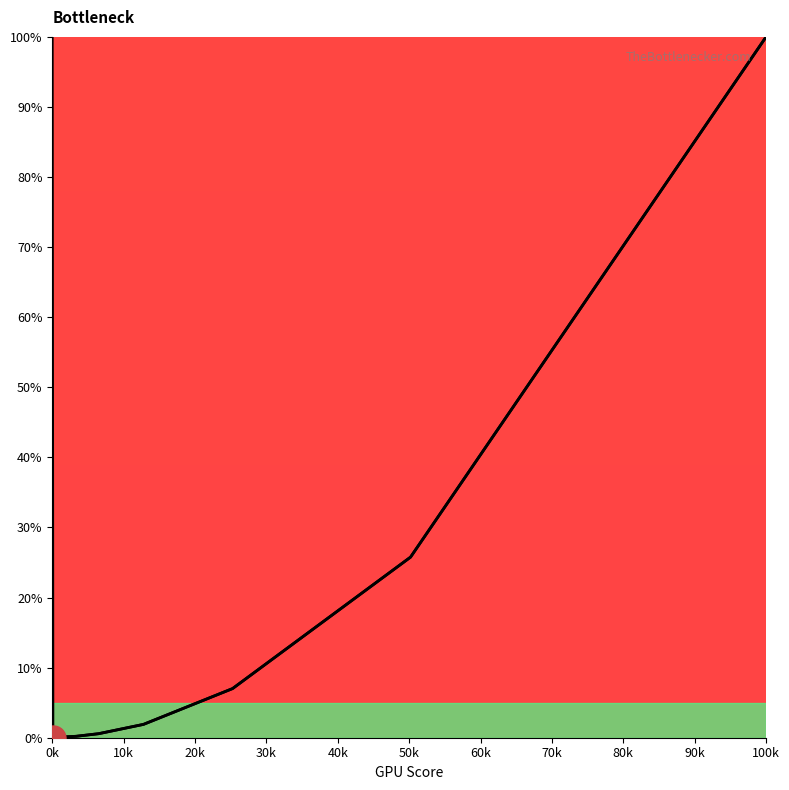

Count the number of categories in the chart.

12